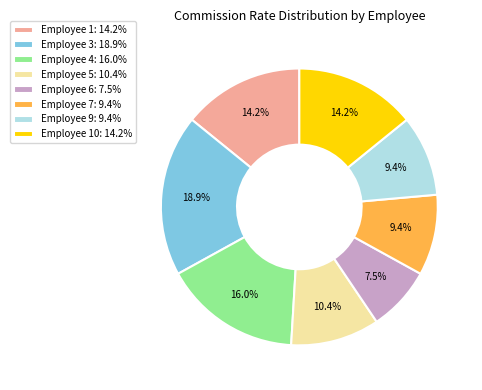

What percentage do Employee 9: 9.4% and Employee 1: 14.2% together represent?

23.6%